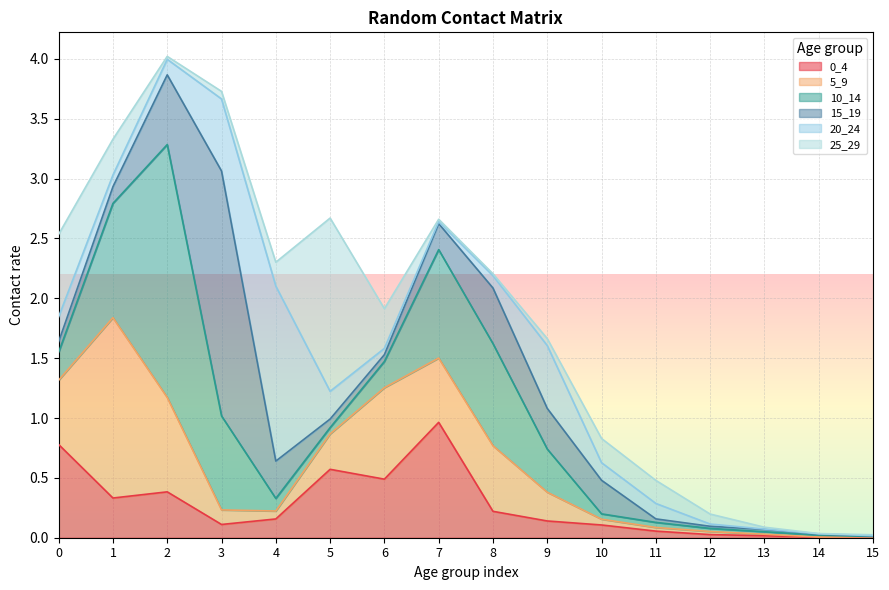

Which category has the lowest value across all series?

14